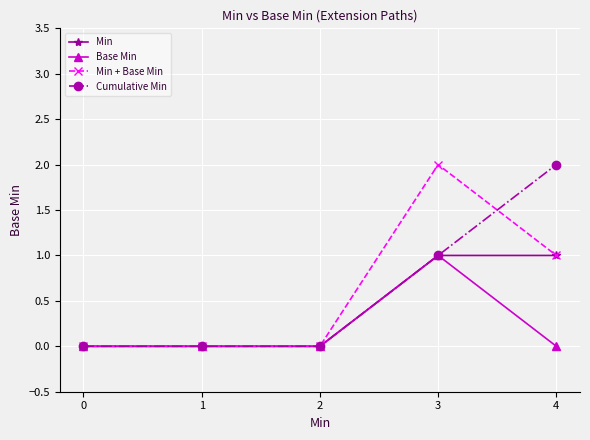

What is the difference between the second highest and second lowest values in the Cumulative Min series?

1